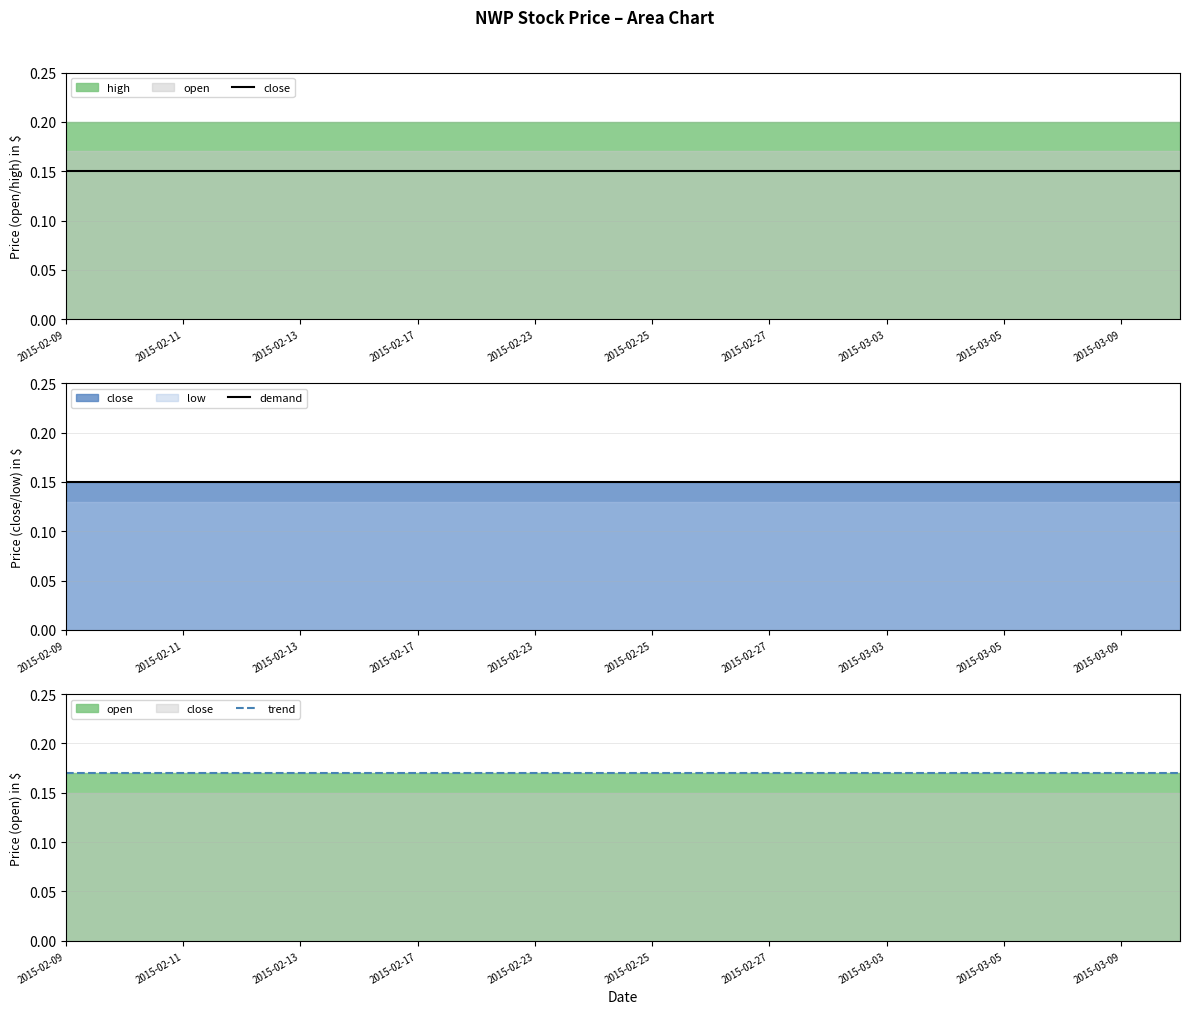

True or false: trend has a value of 0.2 at 2015-03-09.

True